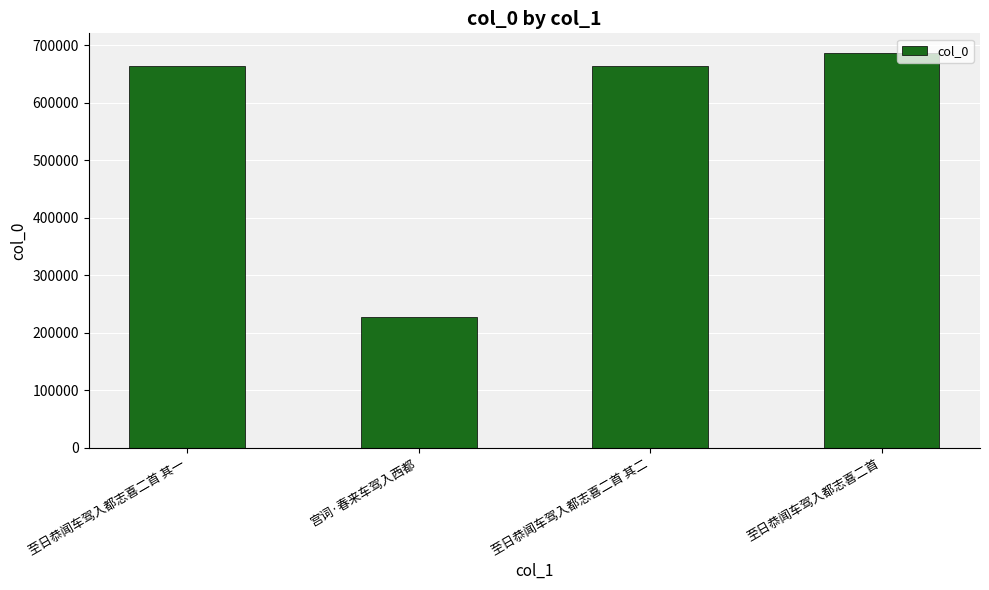

How many values are below 663848?

2